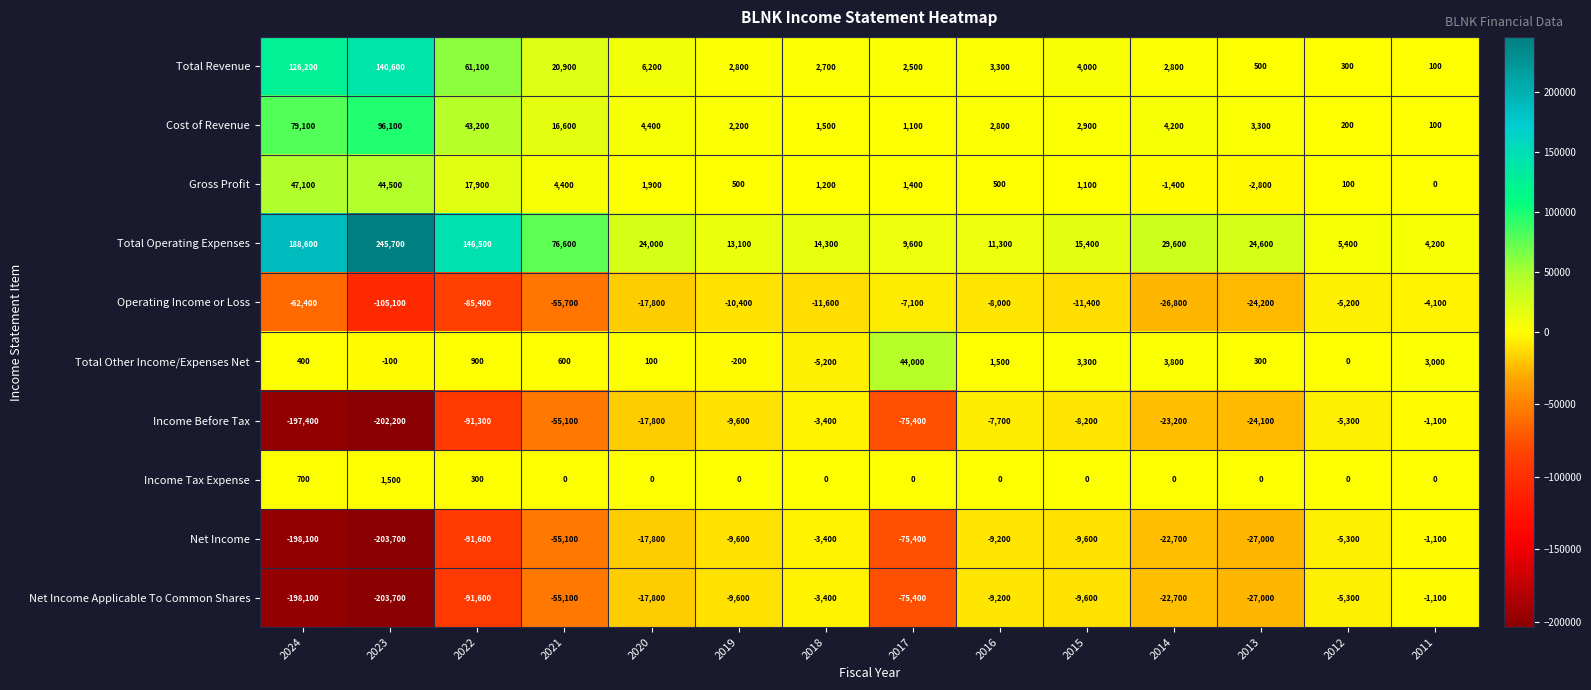

Rank the categories by Income Before Tax value from lowest to highest.

2023, 2024, 2022, 2017, 2021, 2013, 2014, 2020, 2019, 2015, 2016, 2012, 2018, 2011